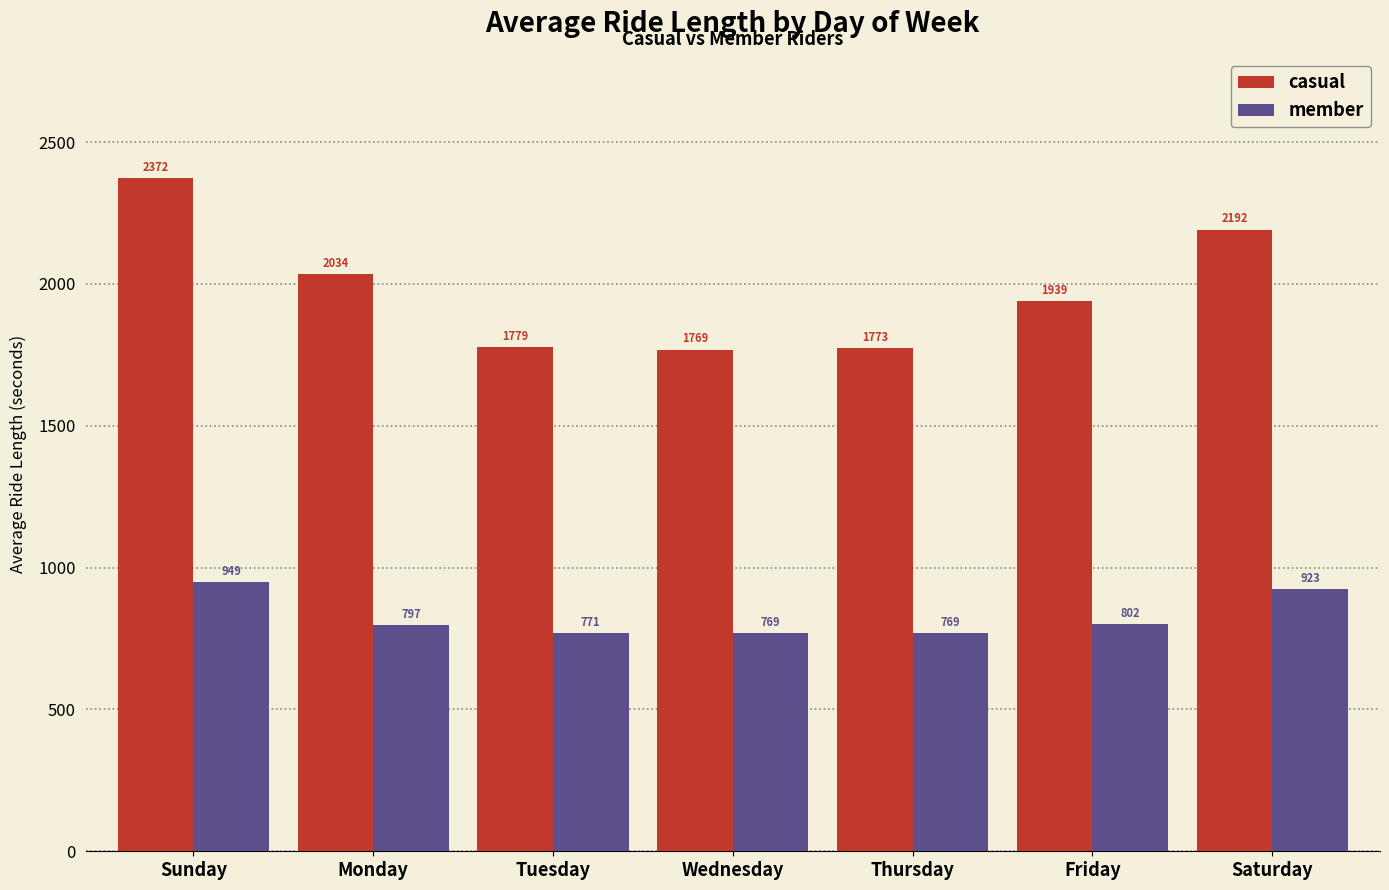

What is the difference between the second highest and minimum values in the member series?

154.4